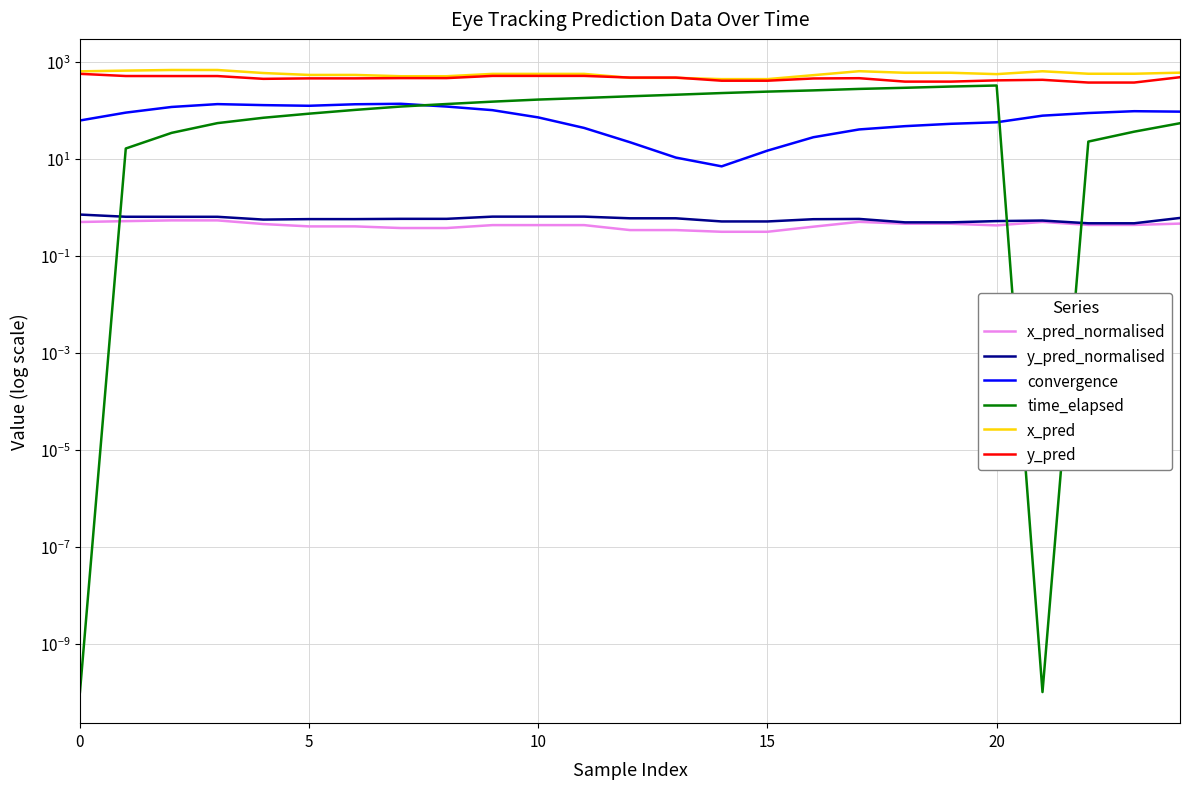

Does the chart display data point markers on the line(s)?

No